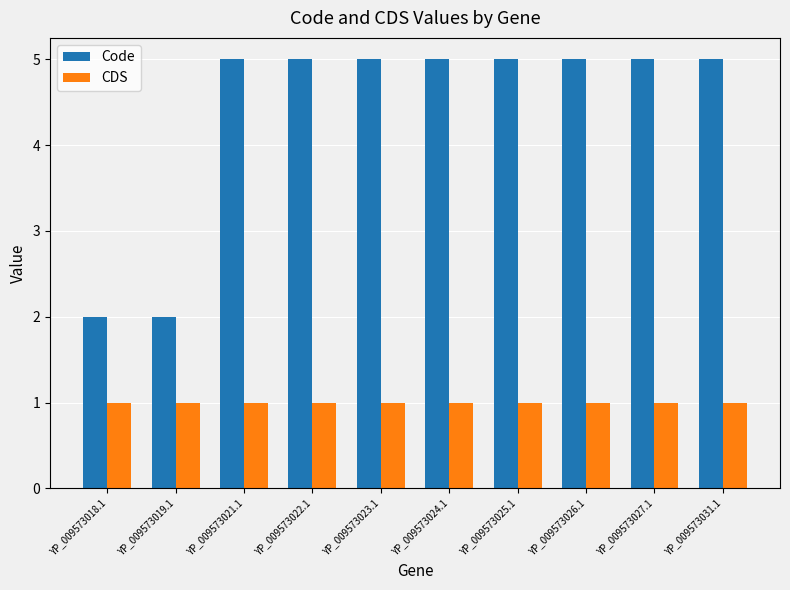

At YP_009573024.1, list the series in order from smallest to largest.

CDS, Code